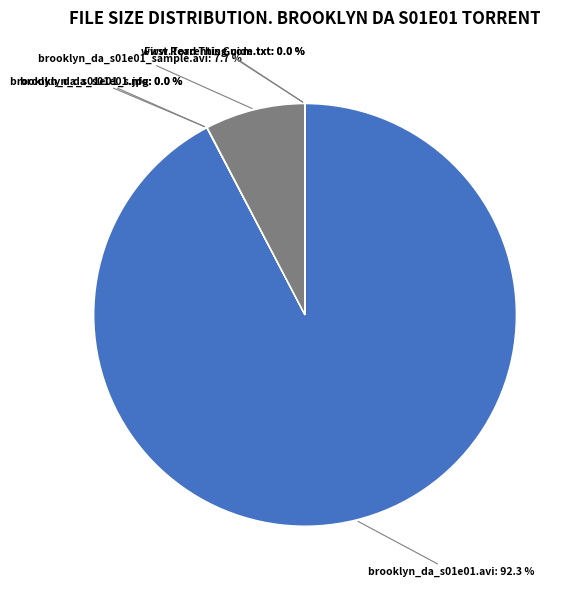

How much of the chart is everything except brooklyn_da_s01e01.avi?

7.7%